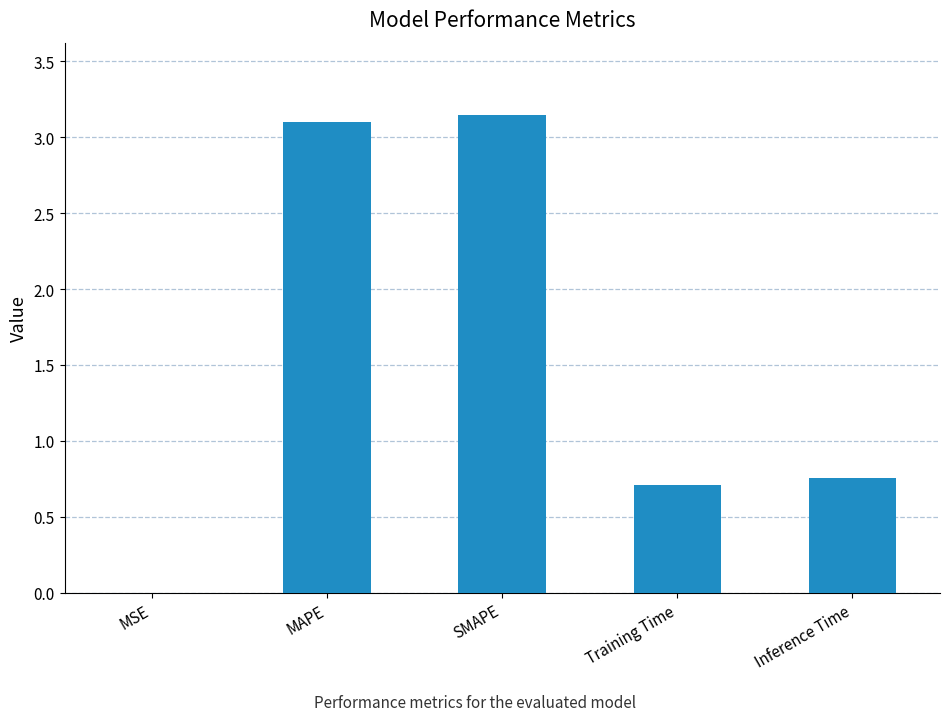

At which category does the chart reach its peak across all series?

SMAPE